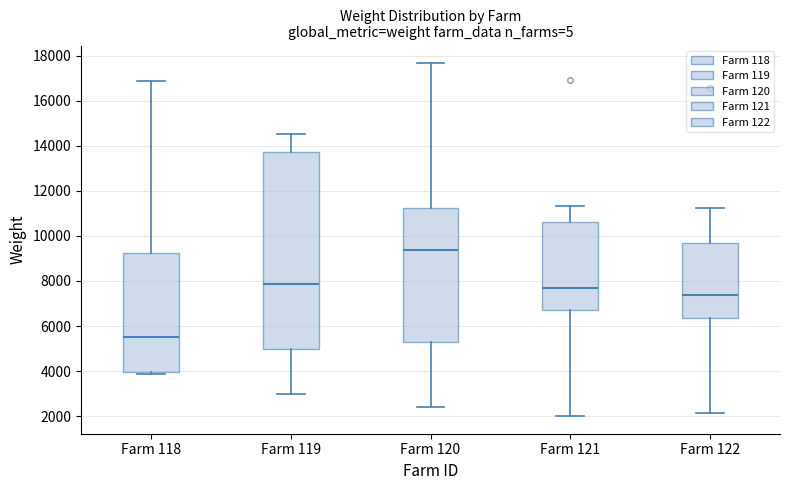

Which box is the tallest, from its lower edge to its upper edge?

Farm 119